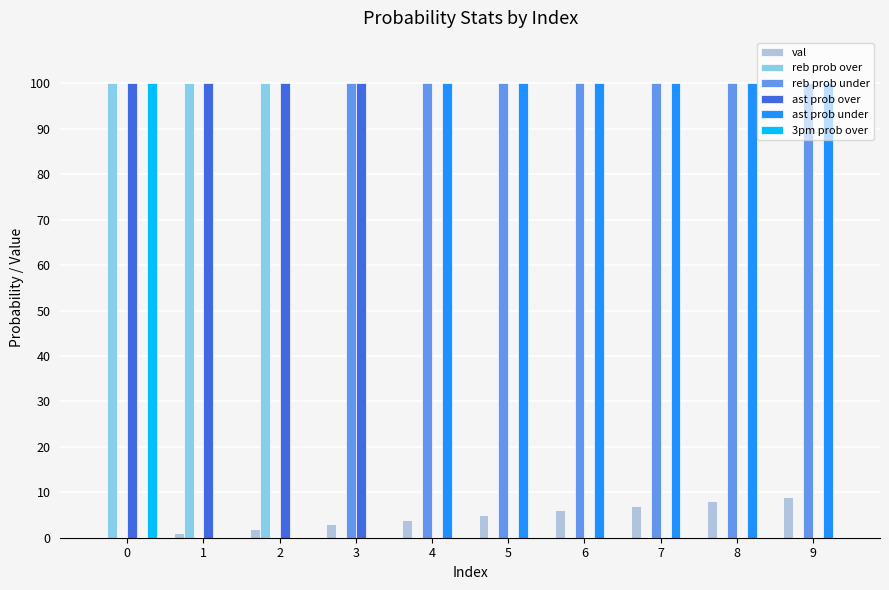

Between 0 and 2, which series saw the biggest shift?

3pm prob over